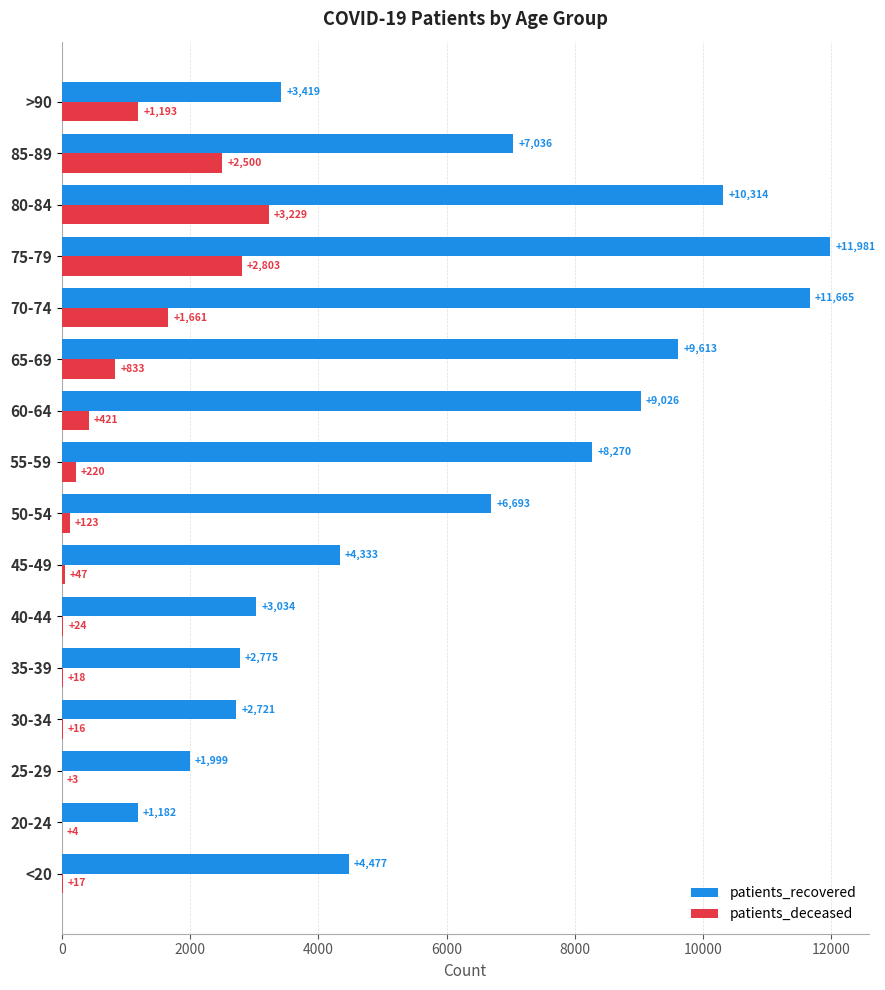

Which series changed the most between 20-24 and 85-89?

patients_recovered